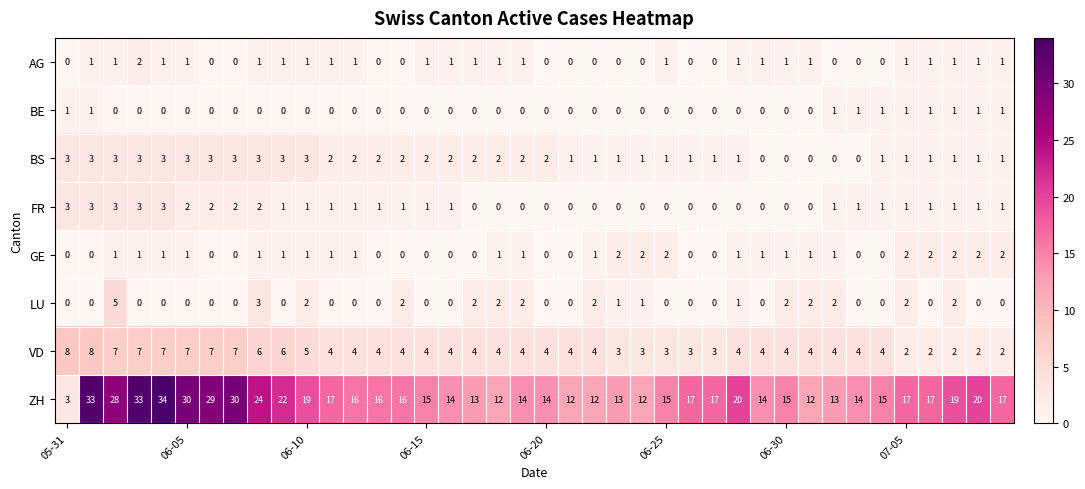

What is the highest value of the BS series?

3